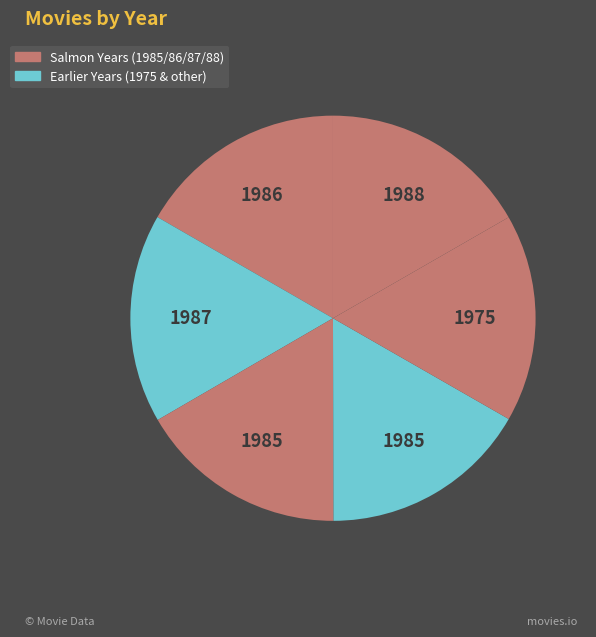

How many segments does this pie chart have?

6